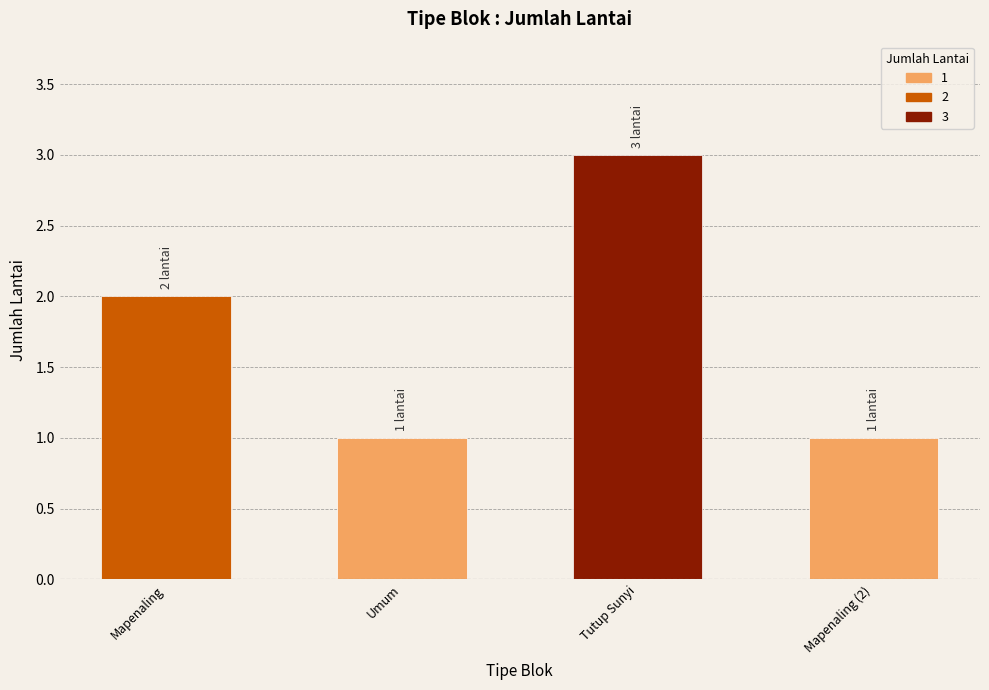

What is the change in value from Umum to Tutup Sunyi?

+2